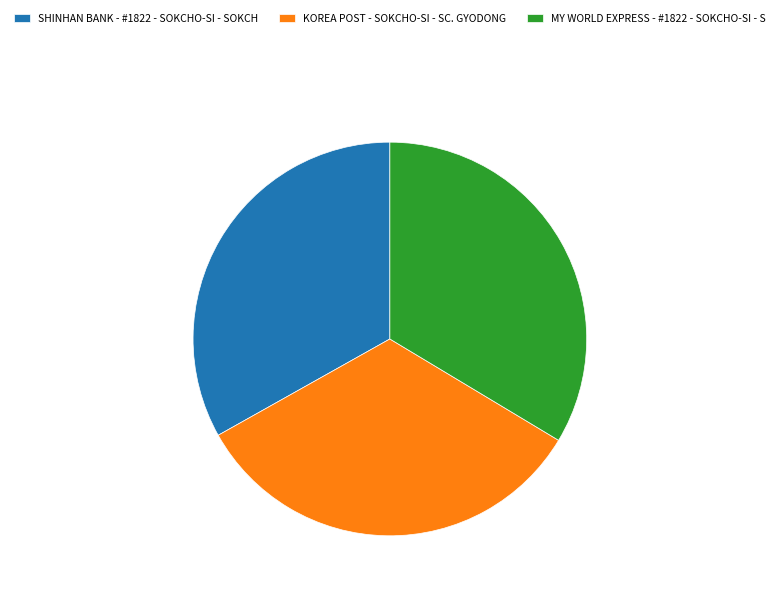

Does MY WORLD EXPRESS - #1822 - SOKCHO-SI - S represent more than half of the total?

No